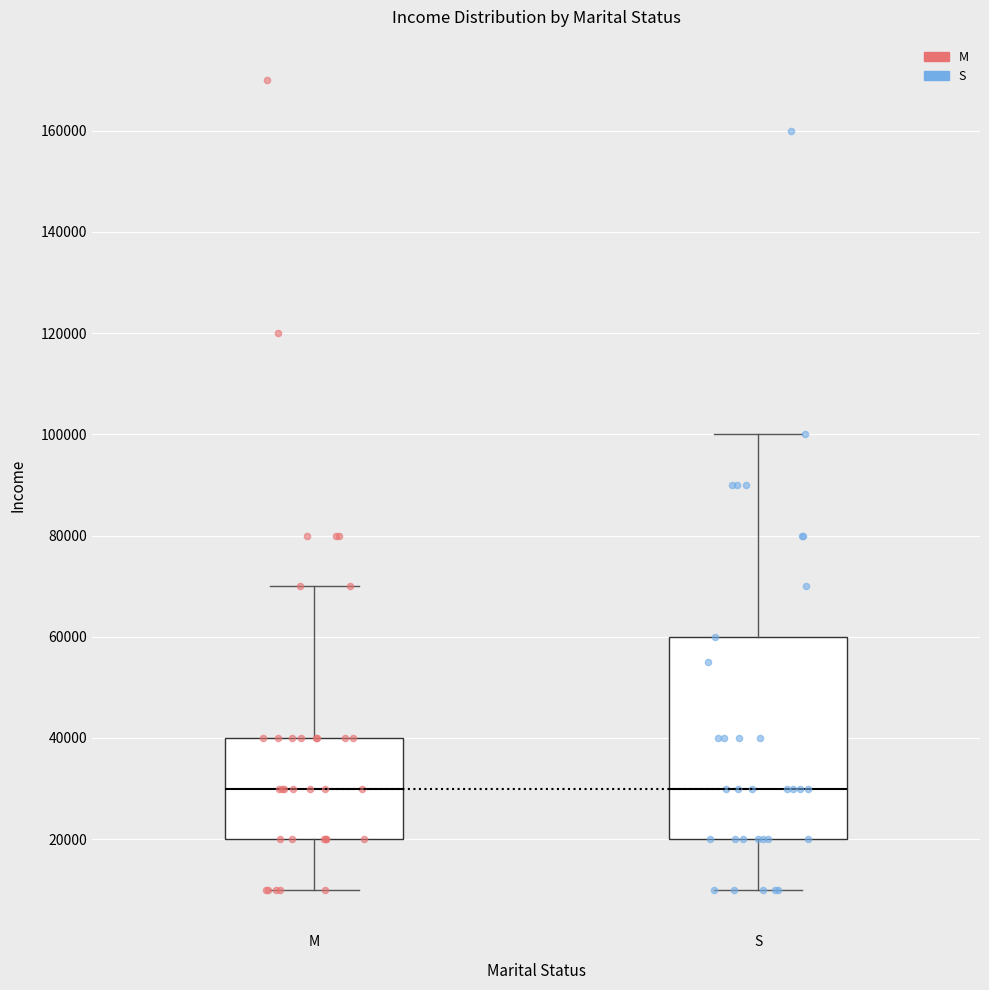

Reading left to right, transcribe this box plot: for each box, give where its median line is, the range the box spans, and where its two whiskers end, as read against the y-axis. The values are not printed on the chart, so give them approximately, as read against the axis.

M: median 30000, box 20000 to 40000, whiskers 10000 to 70000
S: median 30000, box 20000 to 60000, whiskers 10000 to 100000